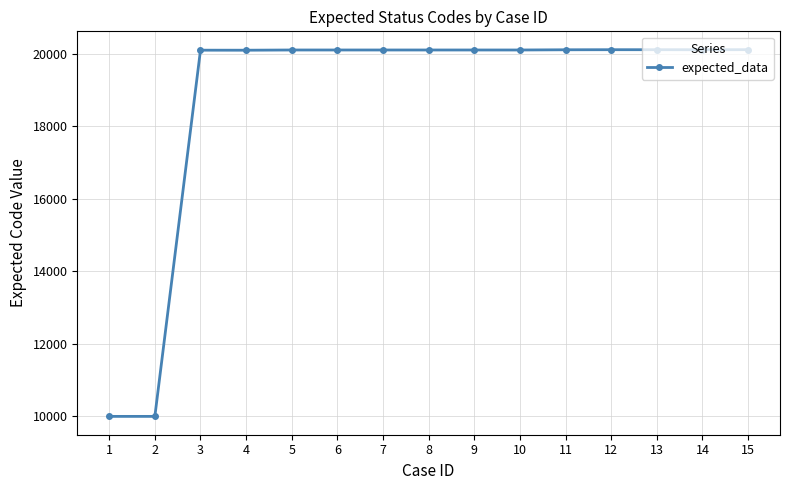

What is the value of the 9th point from the left?

20109